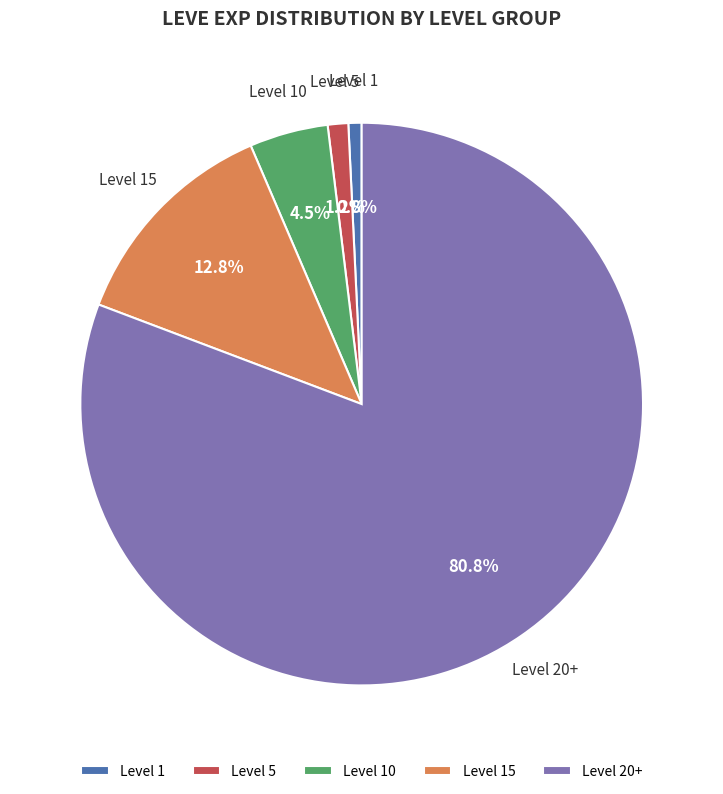

What is the largest slice in the pie chart?

Level 20+